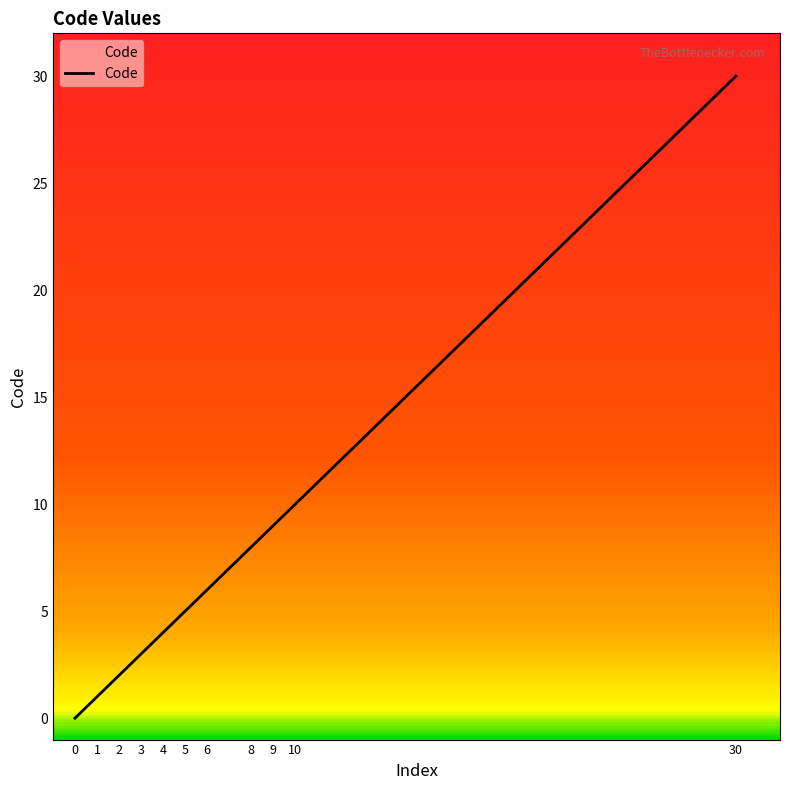

Rank the categories by value from lowest to highest.

0, 1, 2, 3, 4, 5, 6, 8, 9, 10, 30